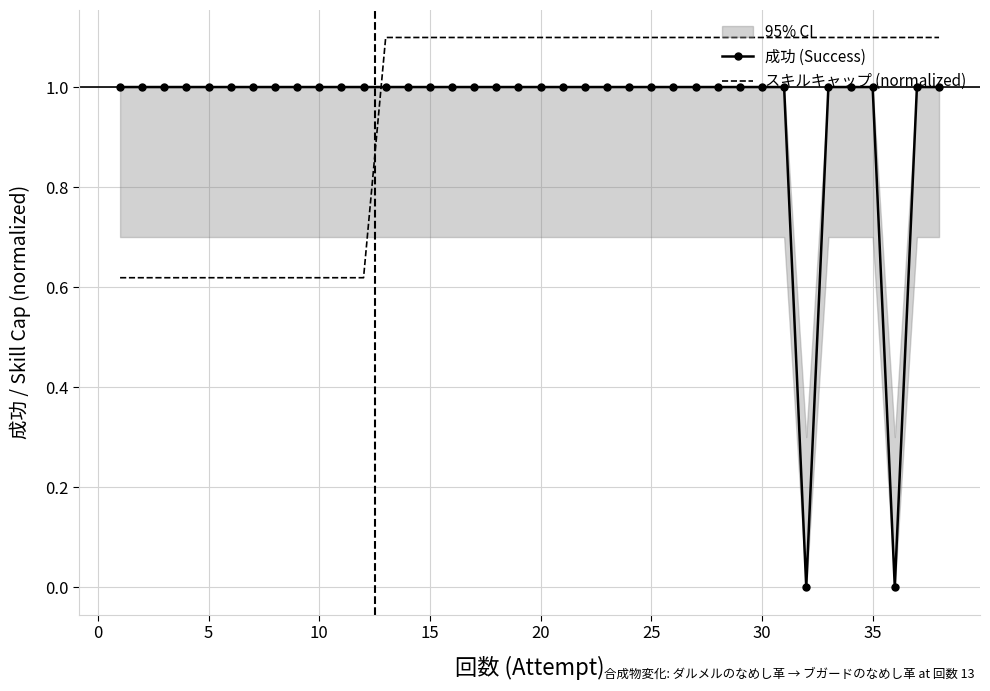

The value of スキルキャップ (normalized) at 10 is 0.8. True or false?

False